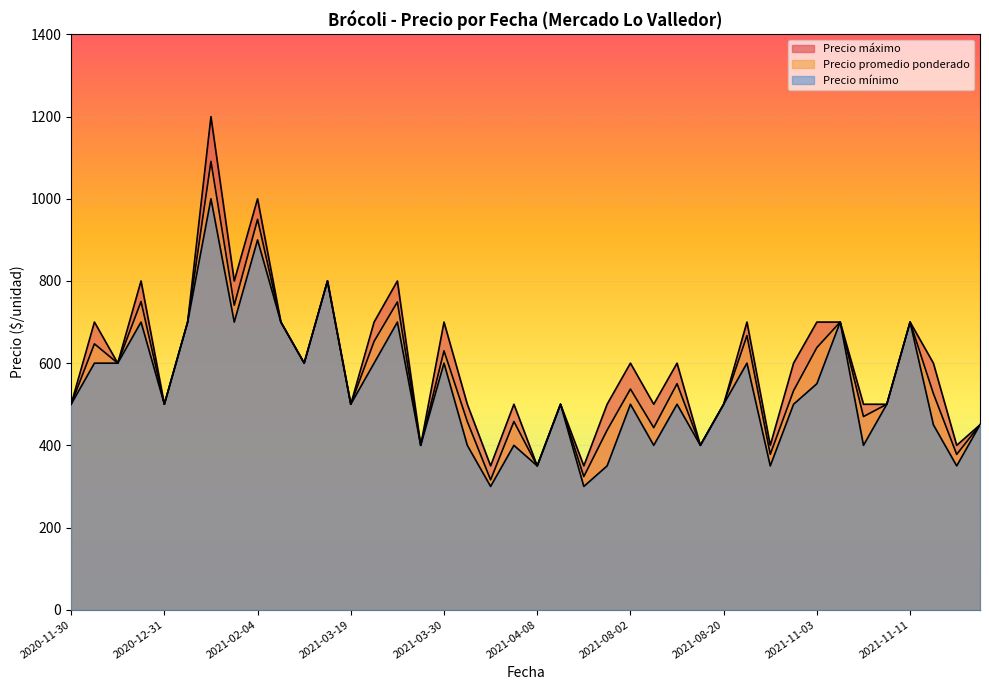

How many values in the Precio maximo series are below 600?

19